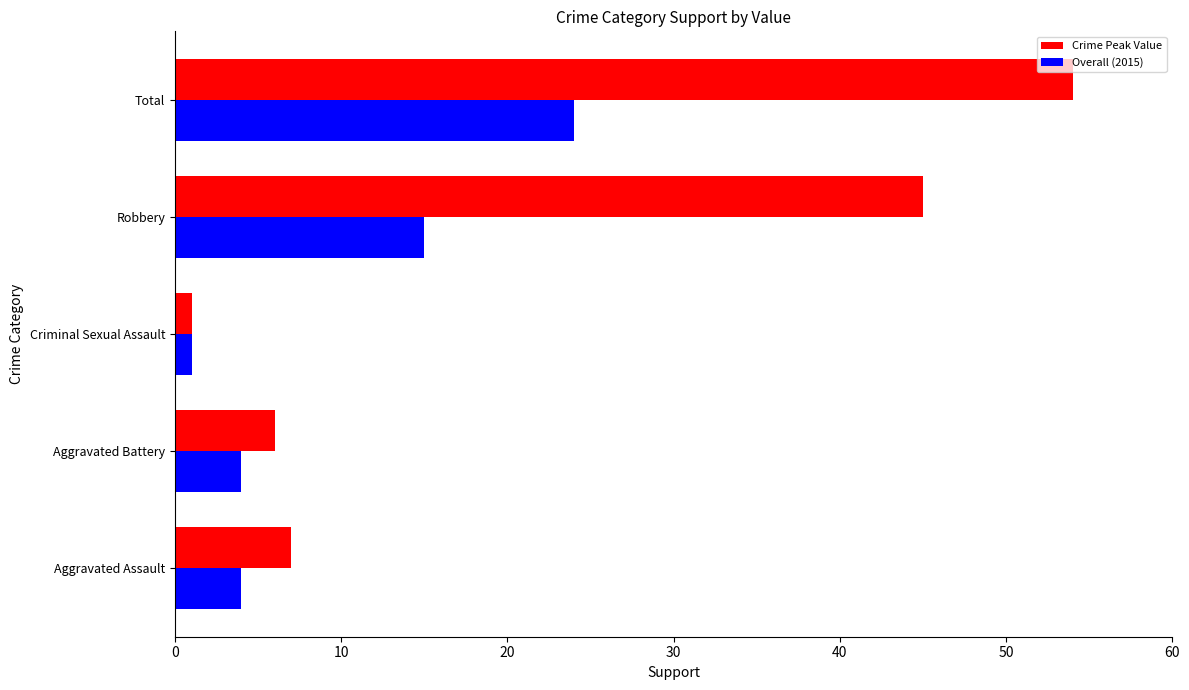

What is the sum of all Crime Peak Value values?

113